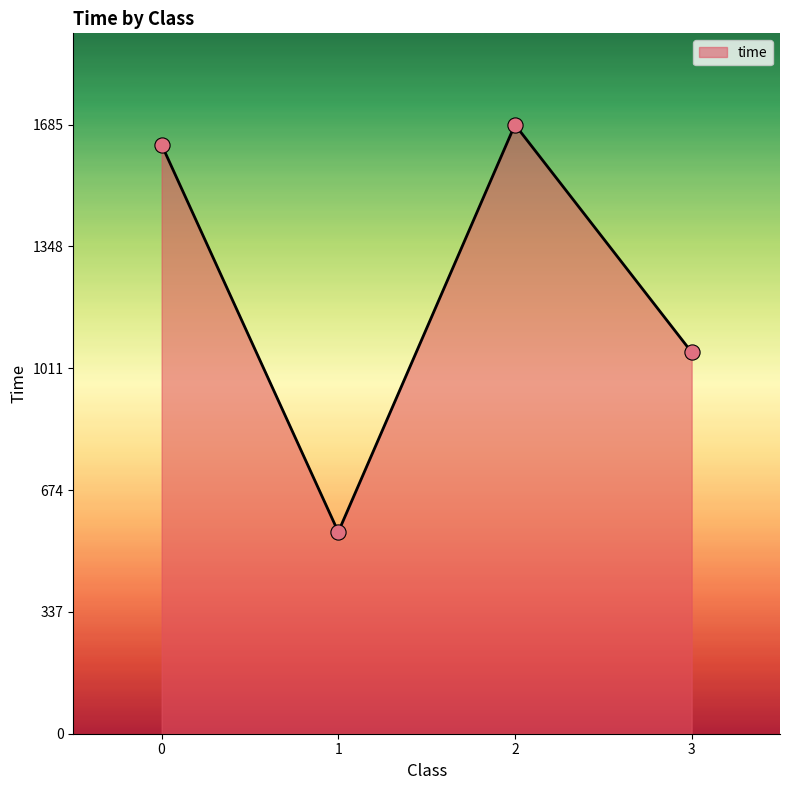

Between 2 and 1, which is larger?

2